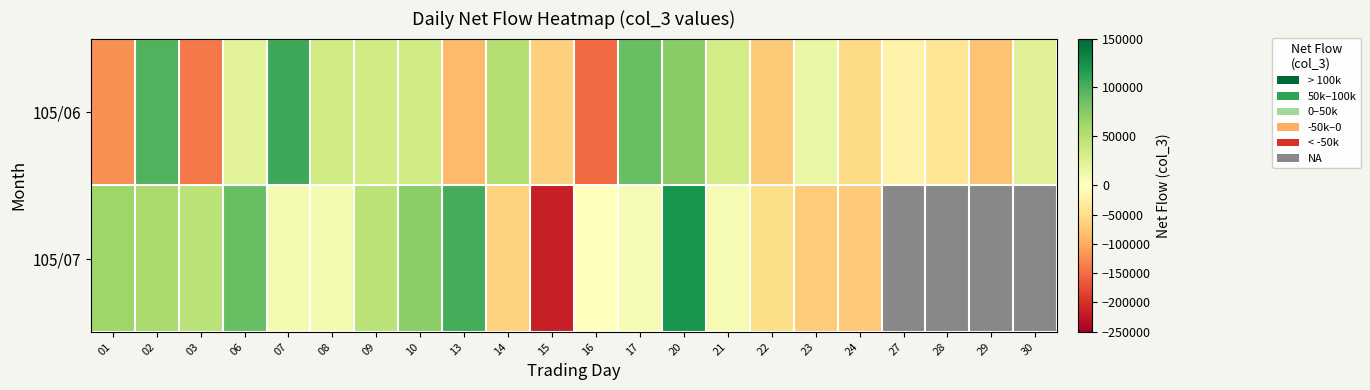

What is the difference between the 105/06 values at 03 and 30?

163000.0